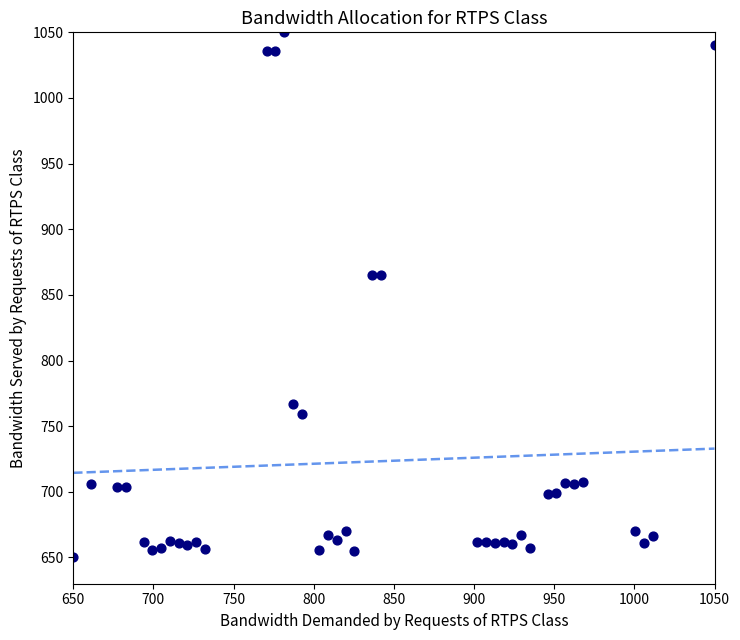

What is the range of Y values (max minus min)?

400.0